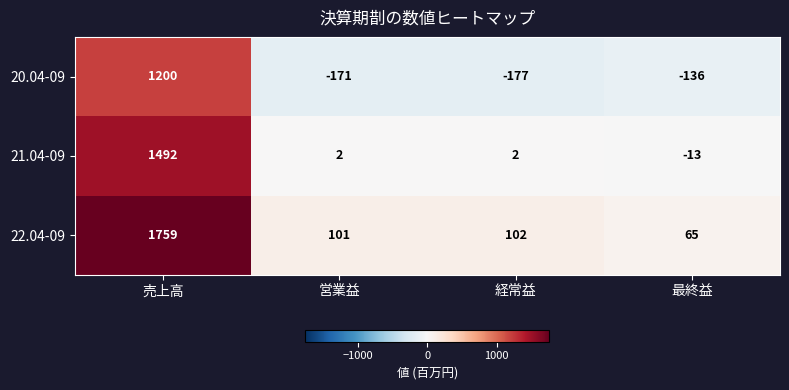

What is the minimum value shown in the chart?

-177